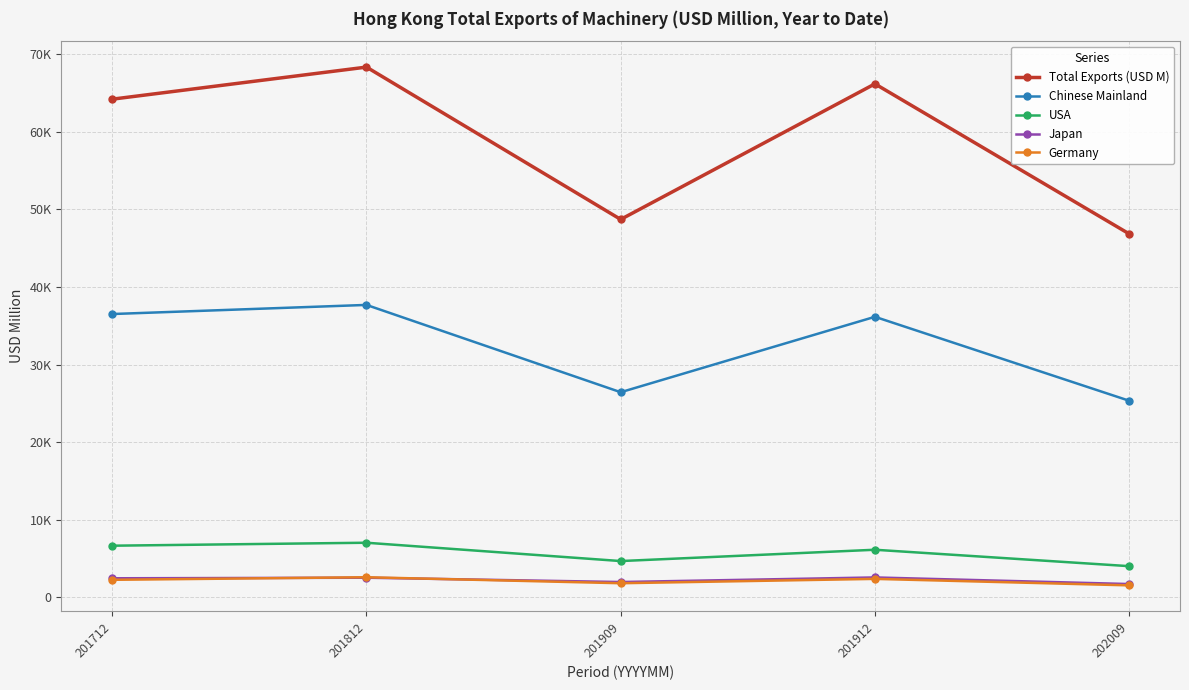

What are all the series names shown in the legend?

Total Exports (USD M), Chinese Mainland, USA, Japan, Germany